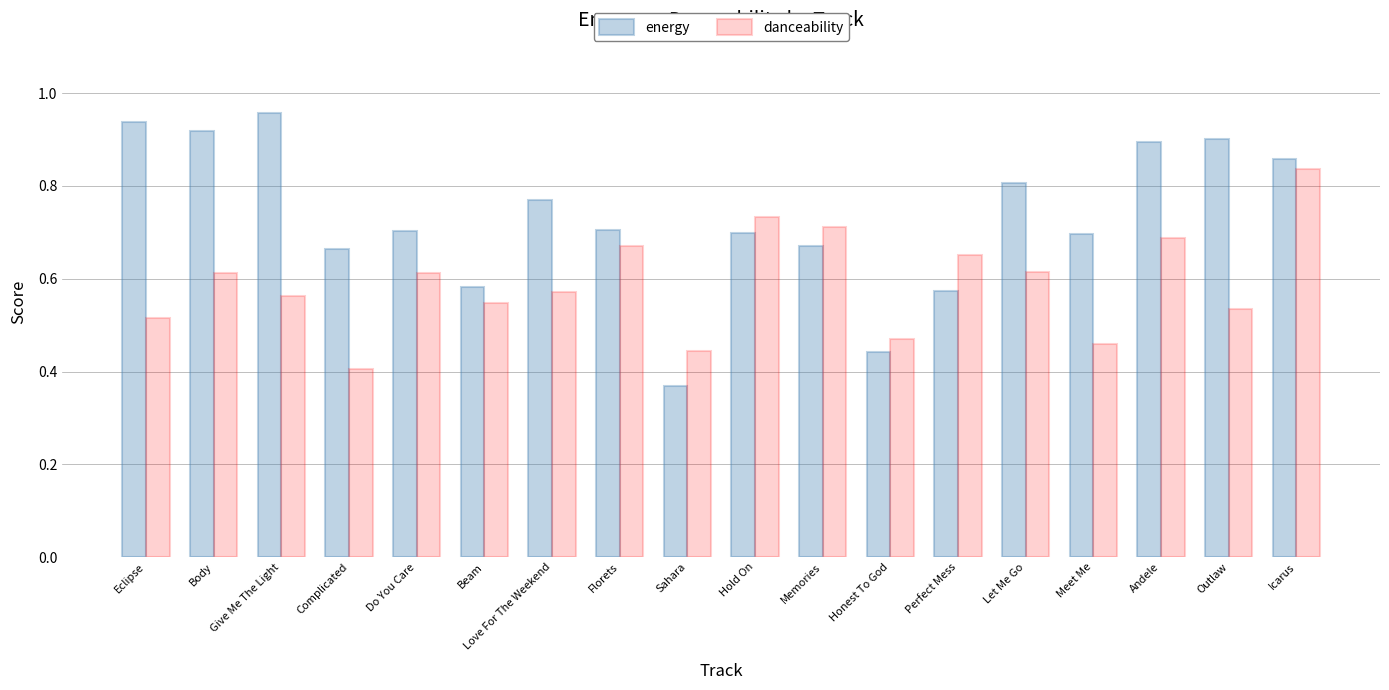

At which category is the sum across all series the highest?

Icarus